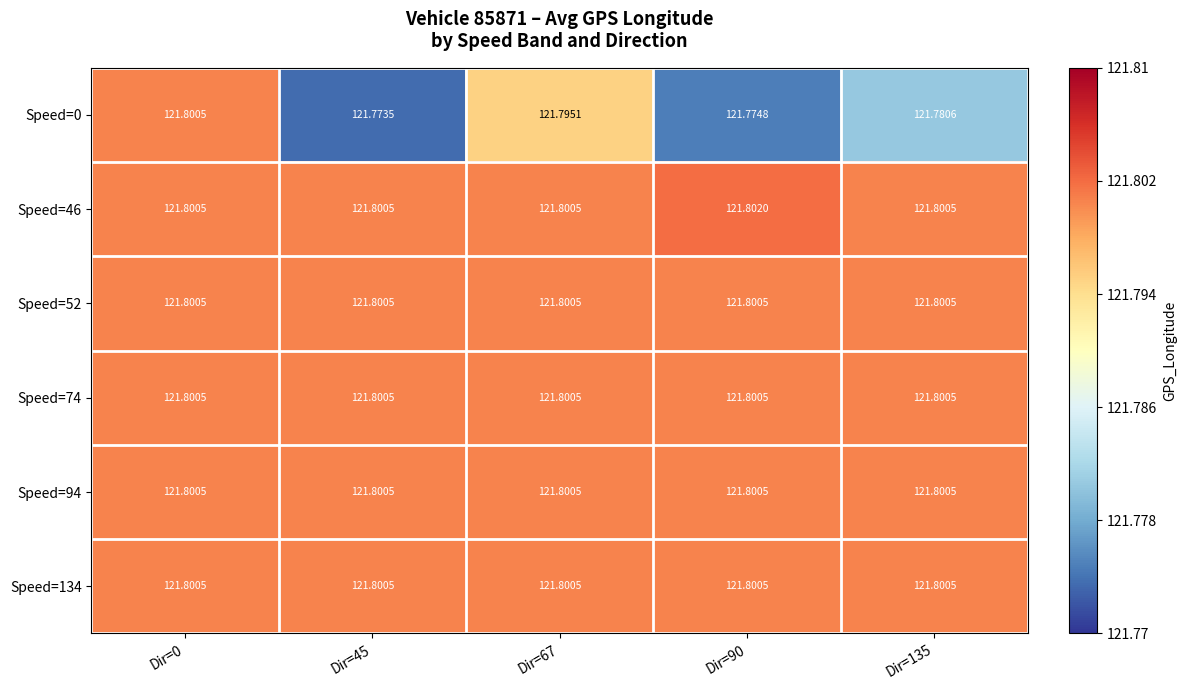

Reading right to left, what are all the values shown in this chart?

Speed=0: Dir=135=121.8	Dir=90=121.8	Dir=67=121.8	Dir=45=121.8	Dir=0=121.8
Speed=46: Dir=135=121.8	Dir=90=121.8	Dir=67=121.8	Dir=45=121.8	Dir=0=121.8
Speed=52: Dir=135=121.8	Dir=90=121.8	Dir=67=121.8	Dir=45=121.8	Dir=0=121.8
Speed=74: Dir=135=121.8	Dir=90=121.8	Dir=67=121.8	Dir=45=121.8	Dir=0=121.8
Speed=94: Dir=135=121.8	Dir=90=121.8	Dir=67=121.8	Dir=45=121.8	Dir=0=121.8
Speed=134: Dir=135=121.8	Dir=90=121.8	Dir=67=121.8	Dir=45=121.8	Dir=0=121.8